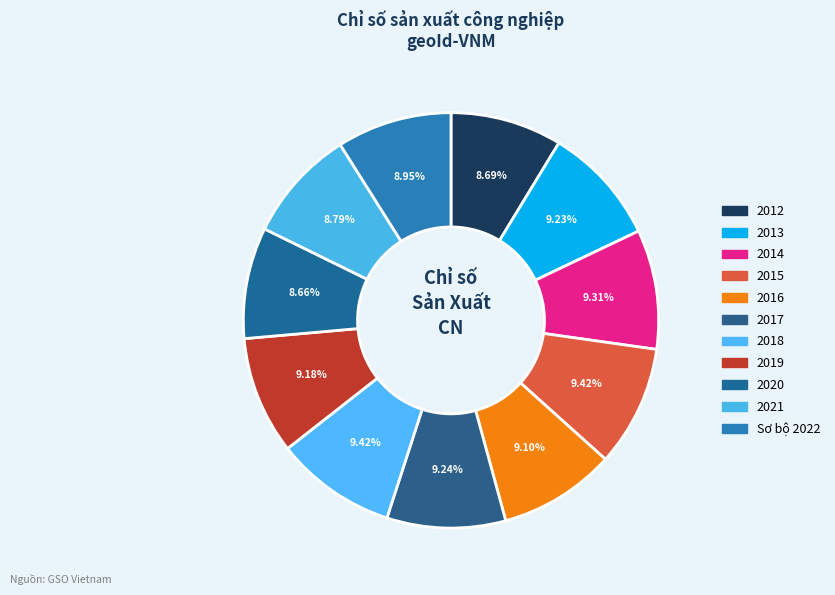

To the nearest percent, what is the average slice percentage?

9%